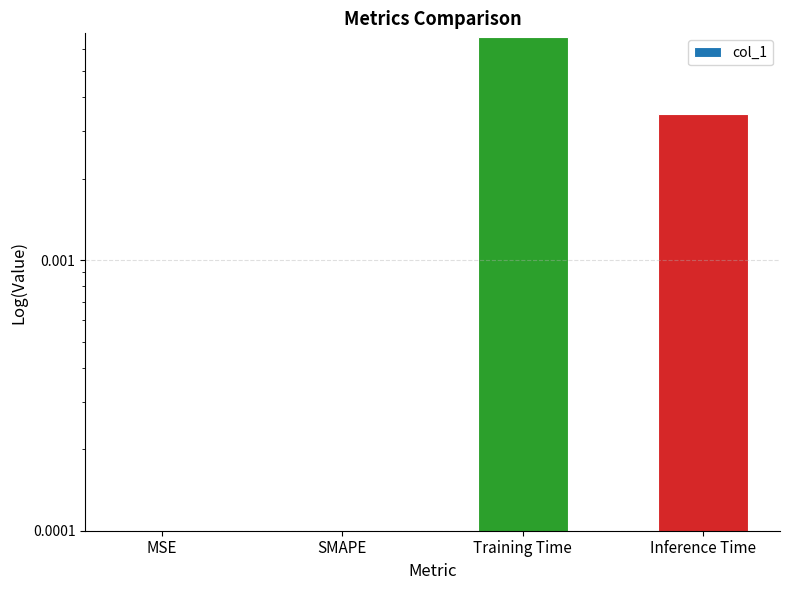

Rank the categories by value from lowest to highest.

MSE, SMAPE, Inference Time, Training Time